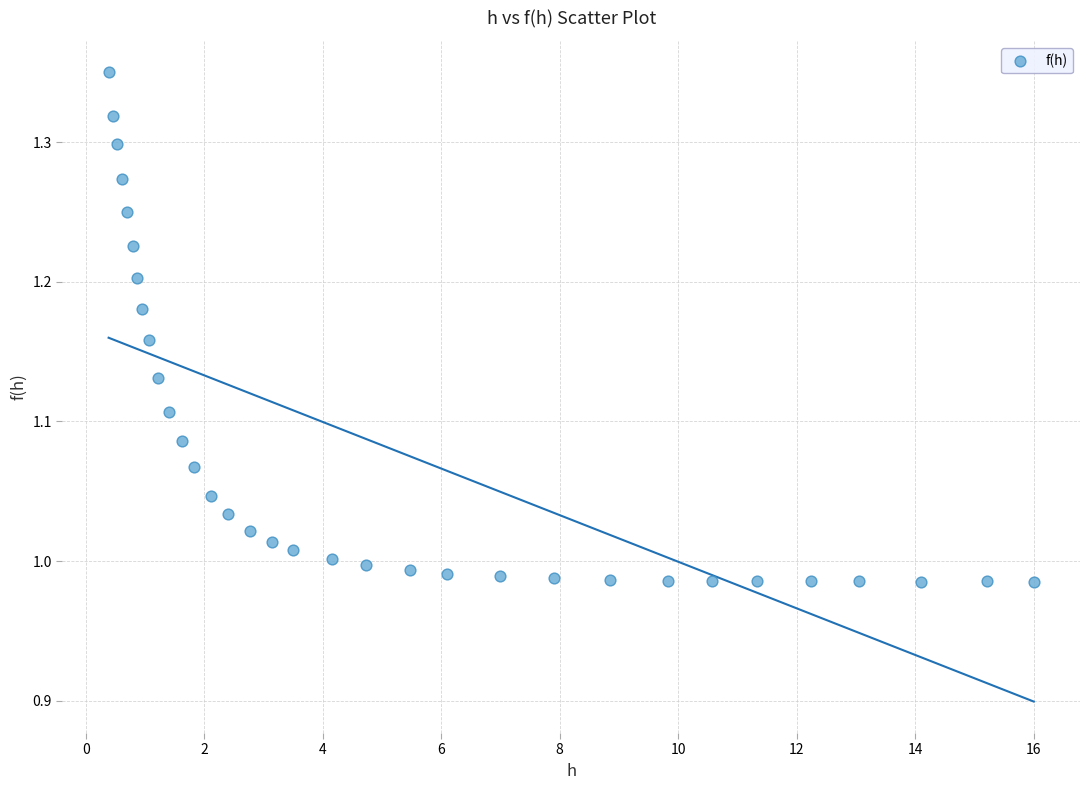

What is the range of X values (max minus min)?

15.6